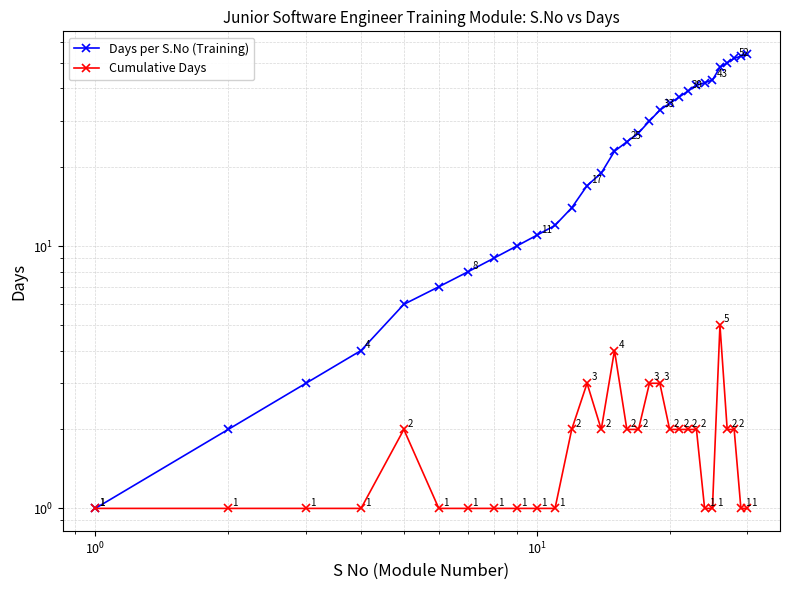

What is the average value of the Days per S.No (Training) series?

25